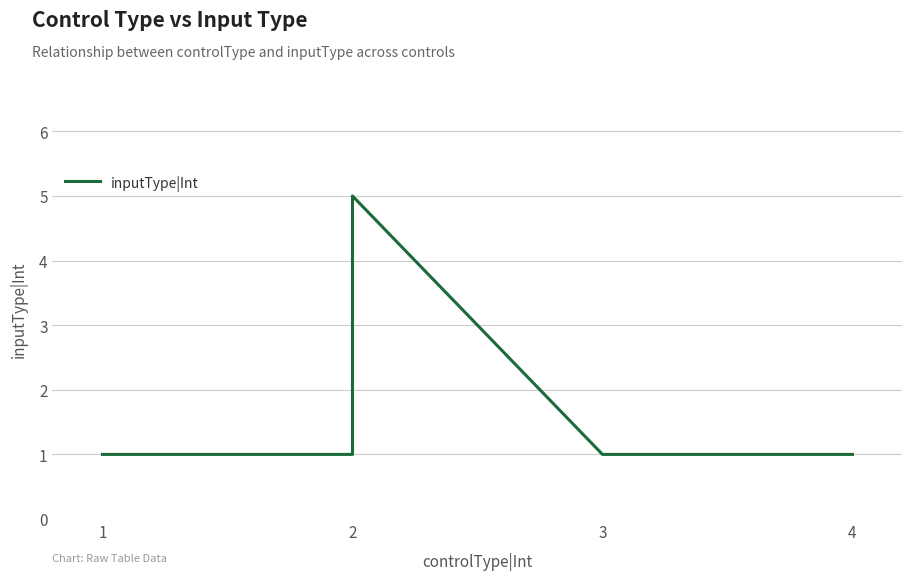

Is this an area chart (filled region under the line)?

No